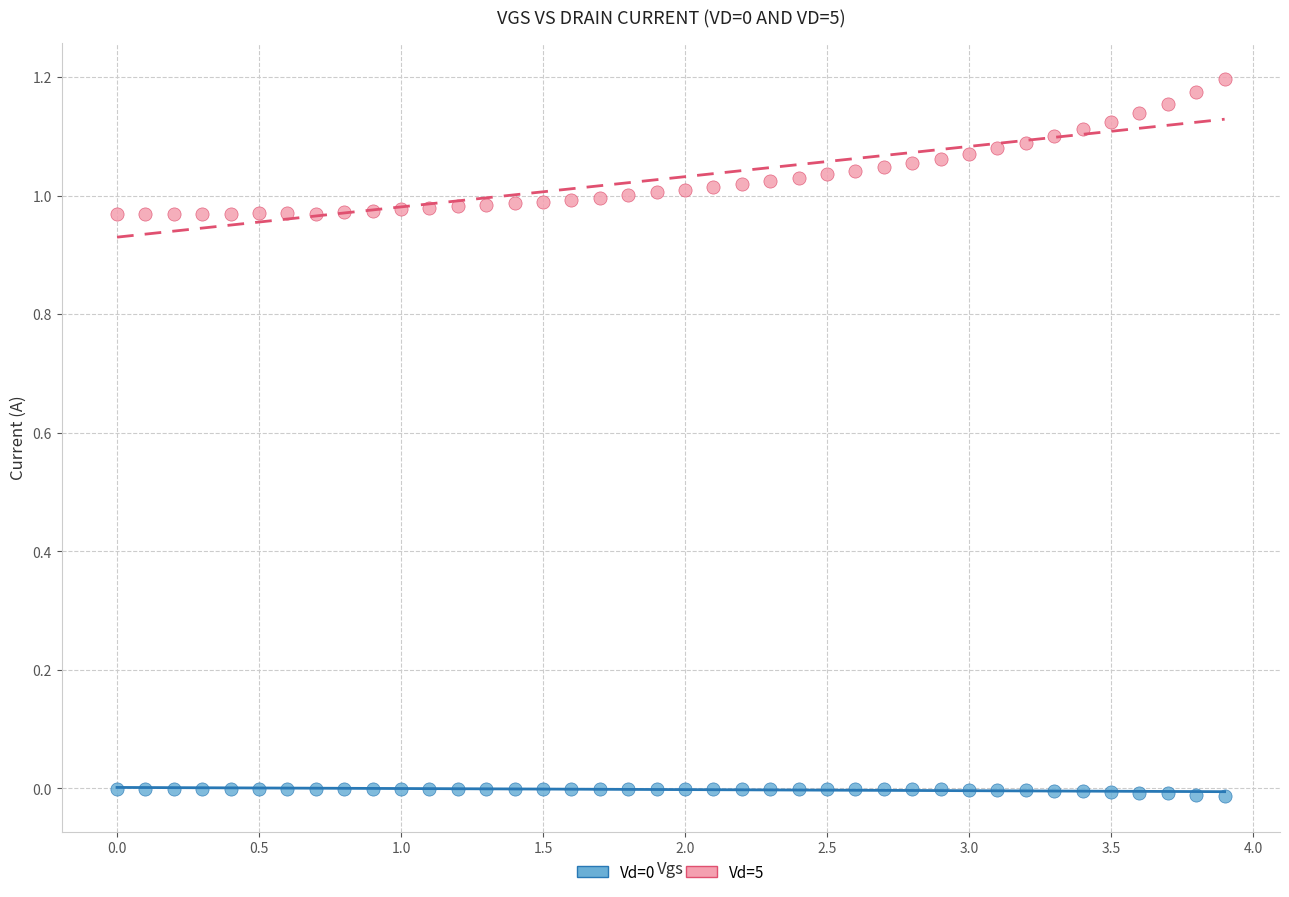

Across all data points, what is the range of X values (max minus min)?

3.9